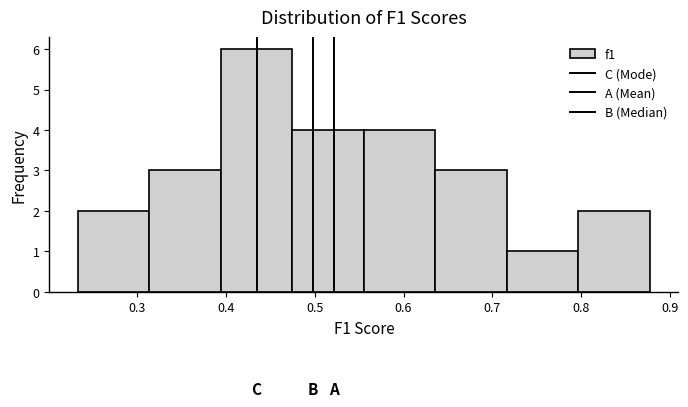

Over which range of the x-axis is the bar tallest?

0.39 to 0.47